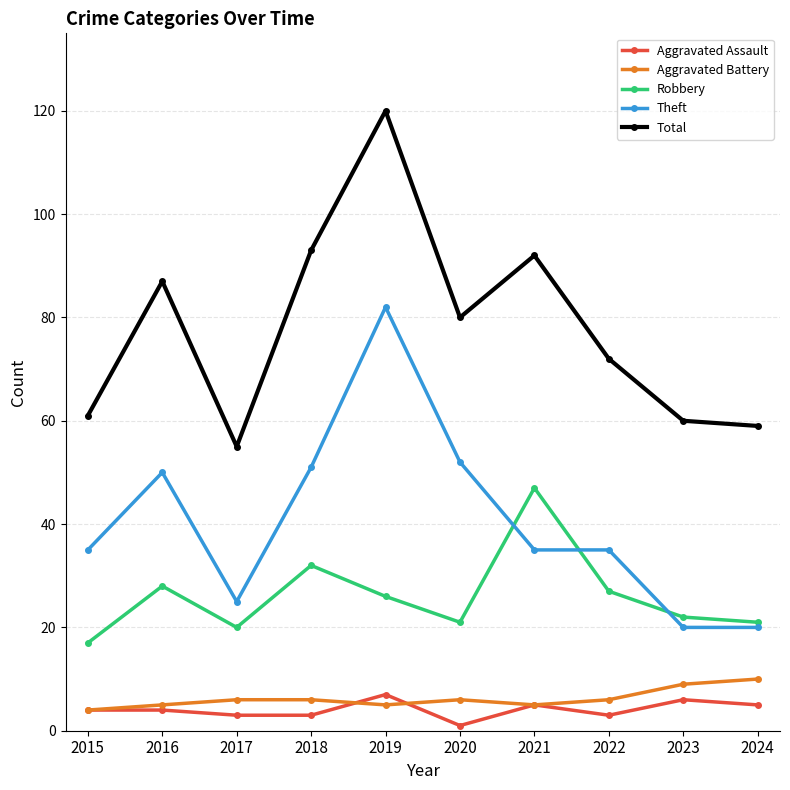

Count the Aggravated Assault values in the range 3 to 5.

7